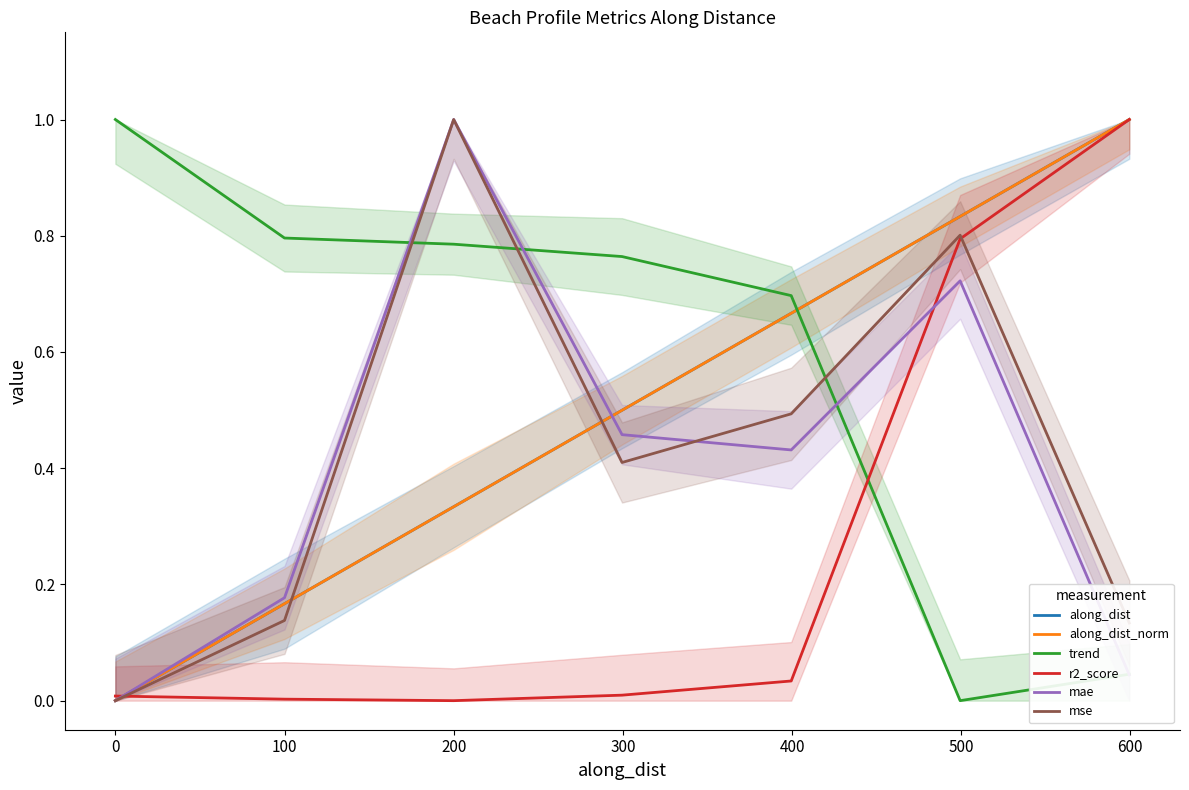

Is this an area chart (filled region under the line)?

No